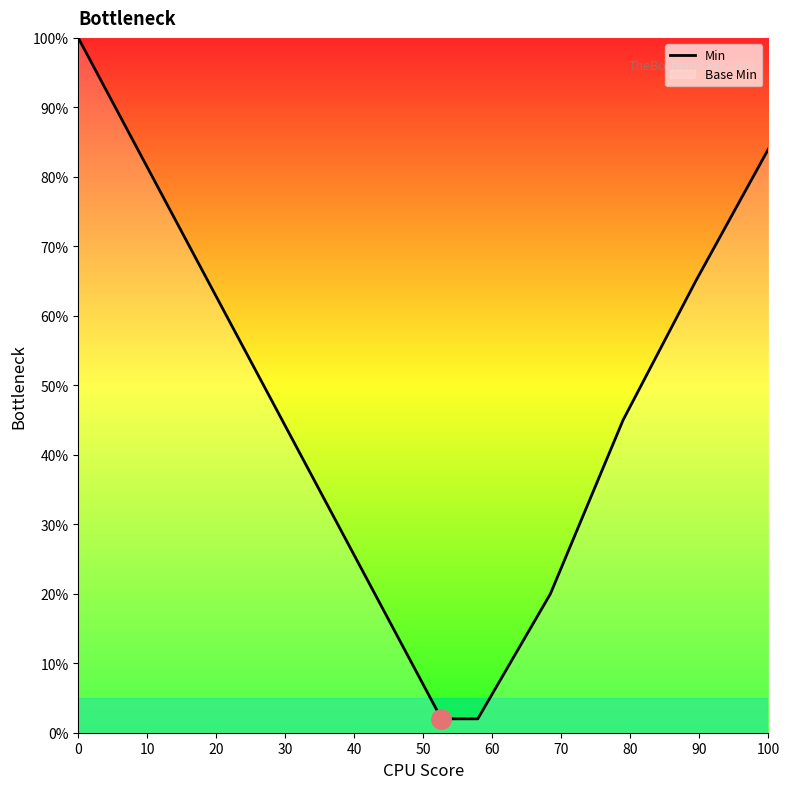

What is the difference between the maximum and minimum values?

98.0